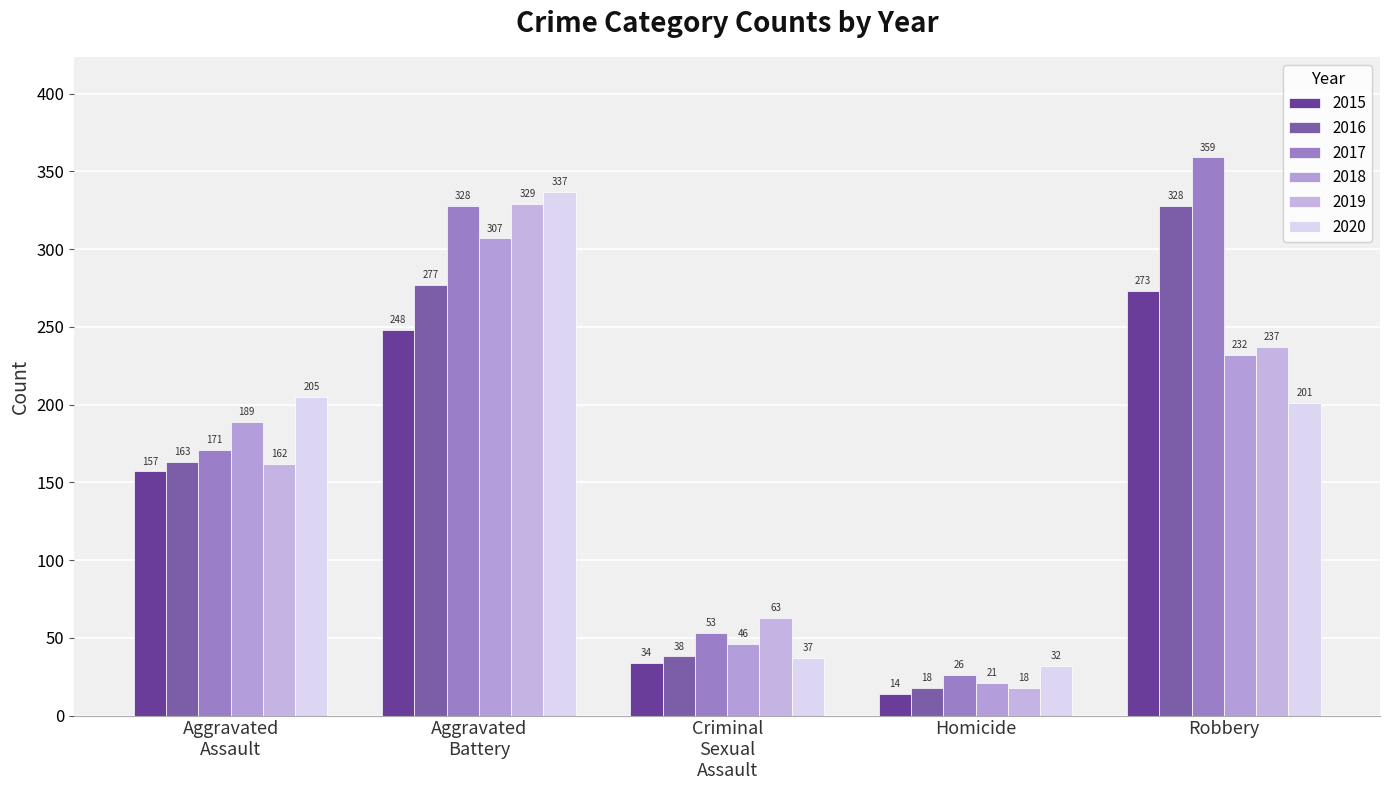

What is the value of the 2016 bar at the 5th from the left?

328